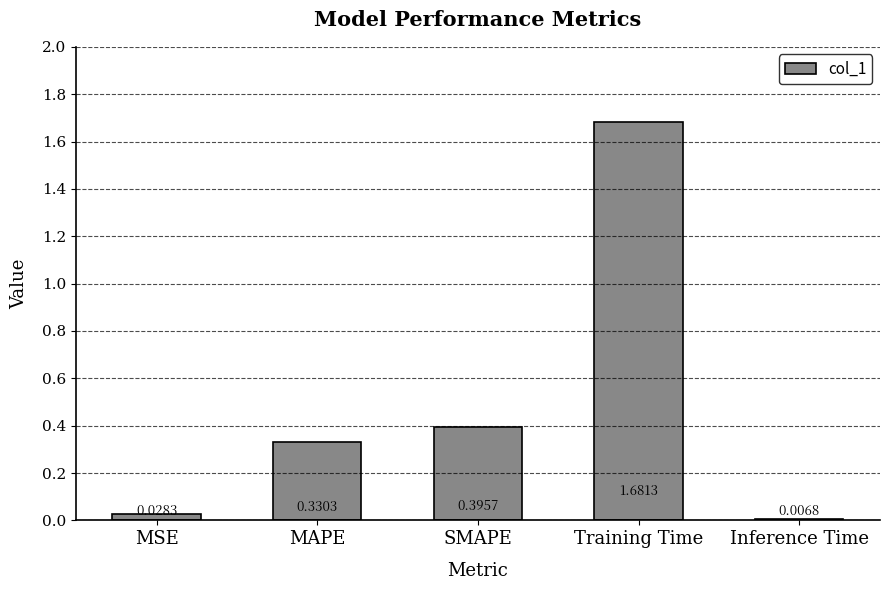

What is the label of the 3rd bar from the right?

SMAPE